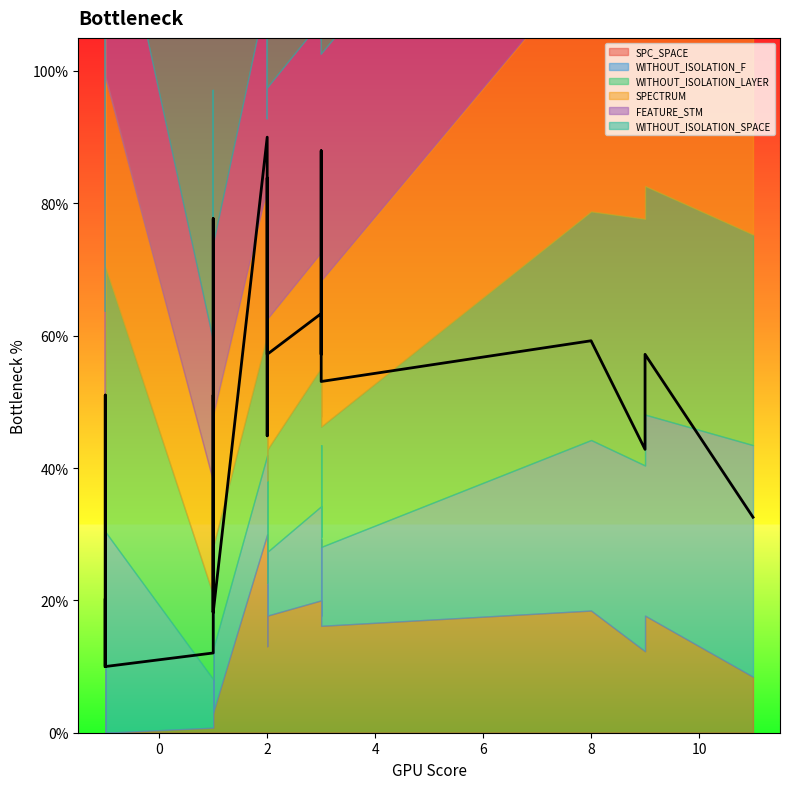

What are all the series names shown in the legend?

SPC_SPACE, WITHOUT_ISOLATION_F, WITHOUT_ISOLATION_LAYER, SPECTRUM, FEATURE_STM, WITHOUT_ISOLATION_SPACE